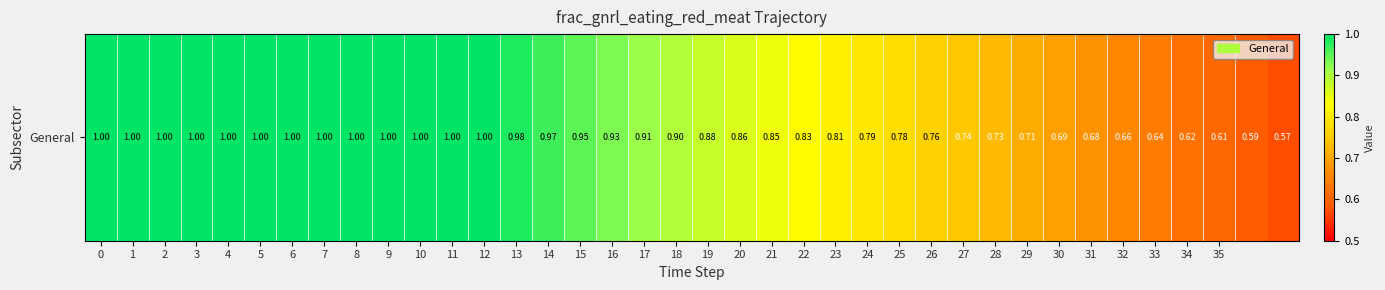

List the labels in order of value, smallest first.

37, 36, 35, 34, 33, 32, 31, 30, 29, 28, 27, 26, 25, 24, 23, 22, 21, 20, 19, 18, 17, 16, 15, 14, 13, 0, 1, 2, 3, 4, 5, 6, 7, 8, 9, 10, 11, 12